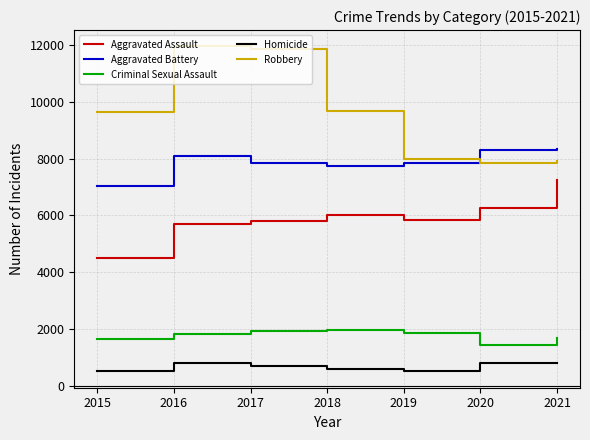

Which series has the largest range (max minus min)?

Robbery